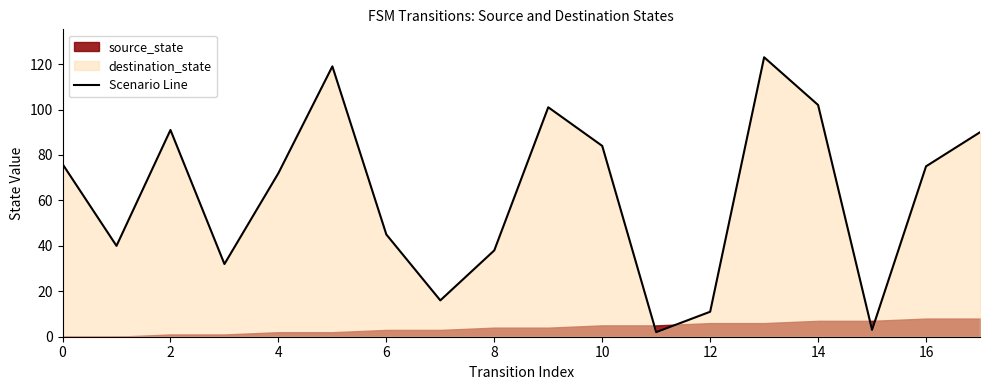

Which has a higher value, 16 or 13?

13